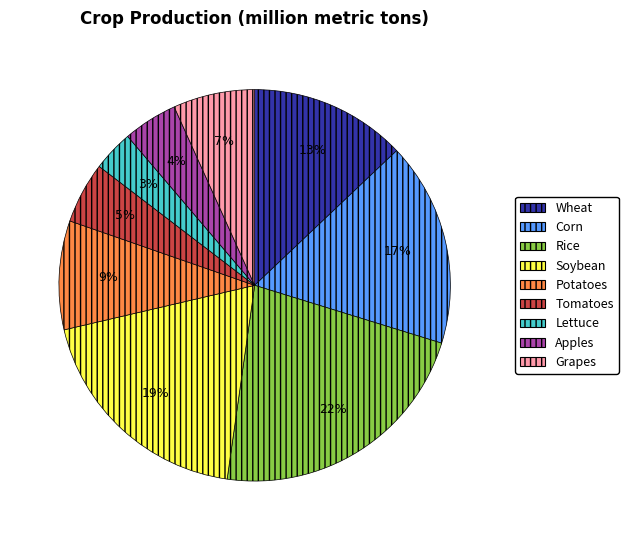

To the nearest percent, what is the combined percentage of Corn and Potatoes?

26%